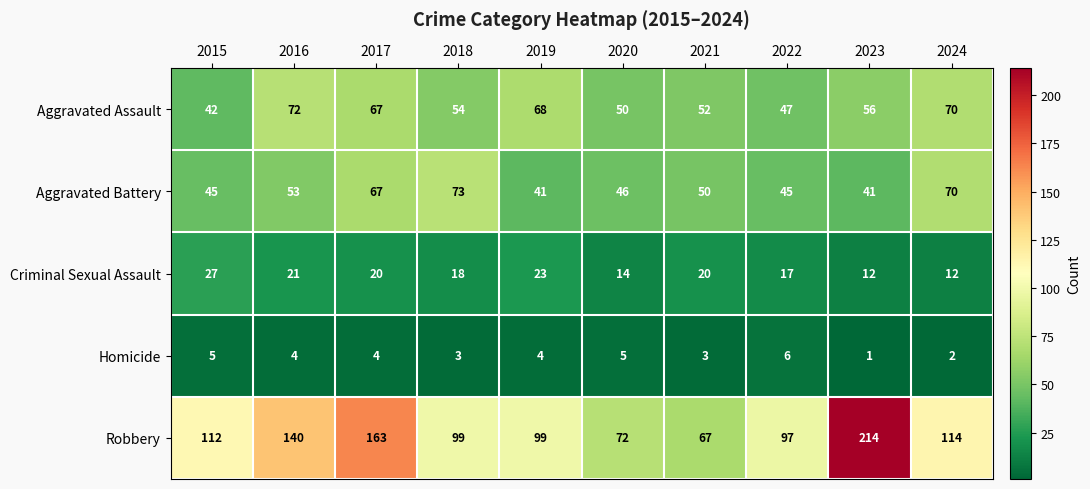

What is the total value across all series at 2019?

235